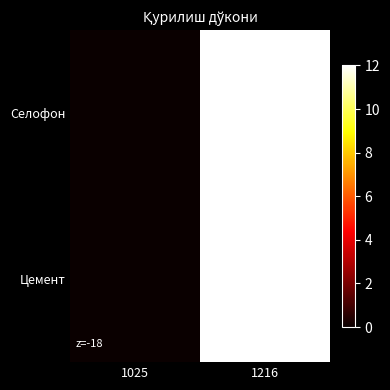

Between 1216 and 1025, which is larger?

1216